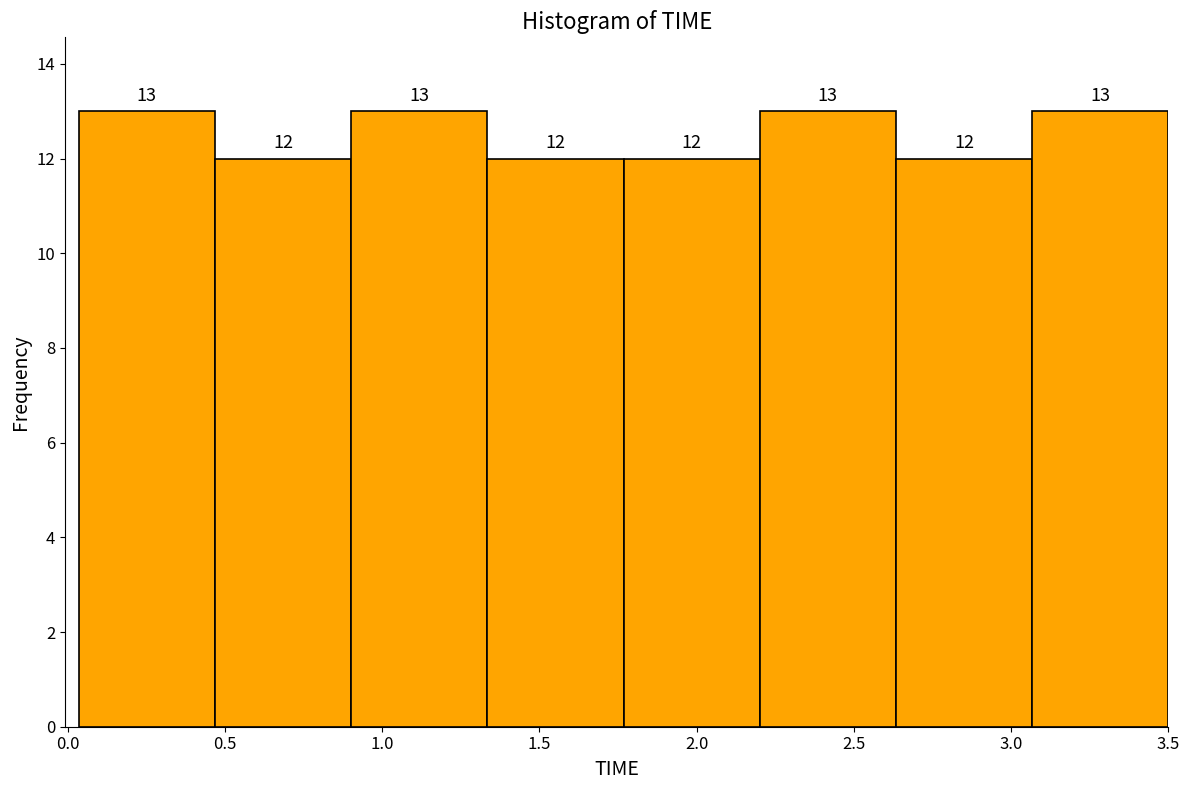

Reading left to right, list every bar in this chart as the range it spans on the x-axis followed by its height. The bar edges are not printed on the chart, so give them approximately, as read against the axis.

0.05 to 0.45: 13
0.45 to 0.90: 12
0.90 to 1.35: 13
1.35 to 1.75: 12
1.75 to 2.20: 12
2.20 to 2.65: 13
2.65 to 3.05: 12
3.05 to 3.50: 13